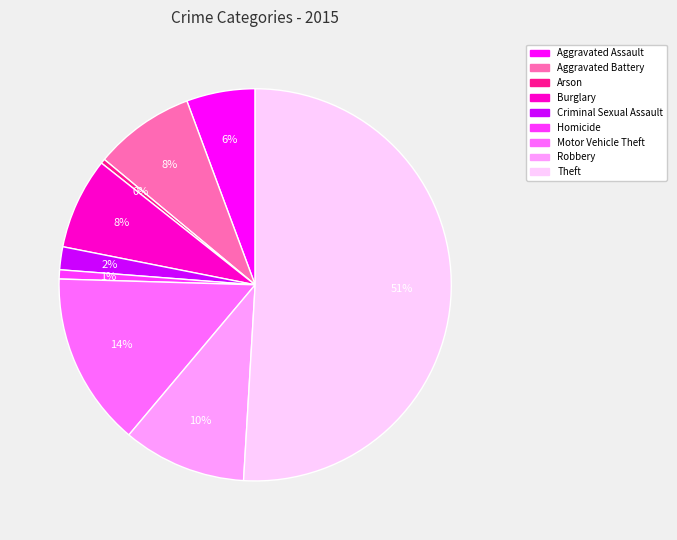

Do Aggravated Assault and Motor Vehicle Theft together represent more than half of the pie?

No